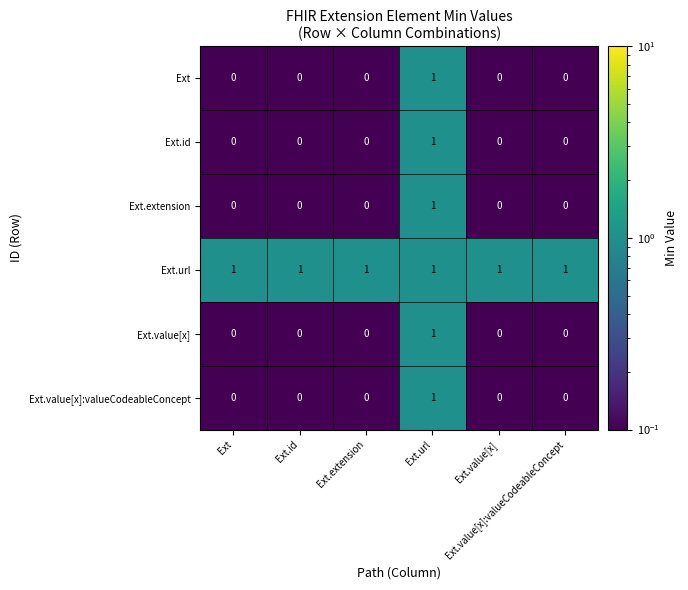

What is the total value across all series at Ext.value[x]?

1